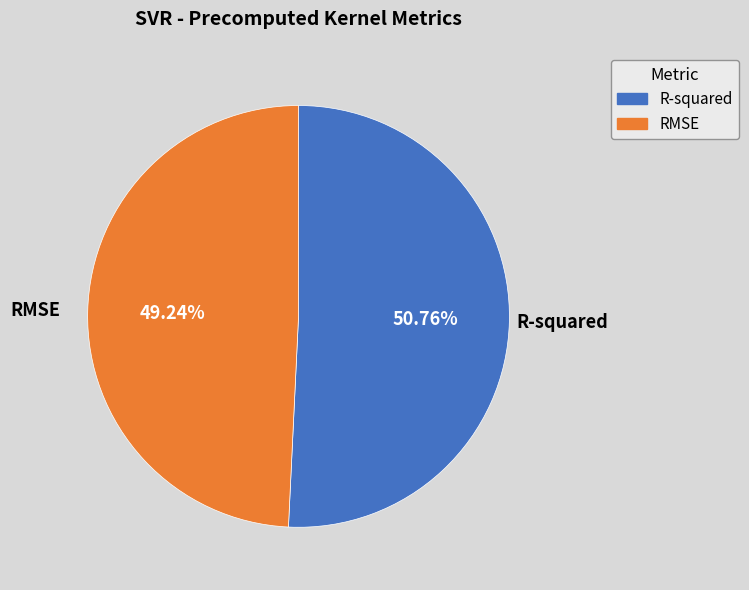

To the nearest percent, what portion does R-squared represent?

51%